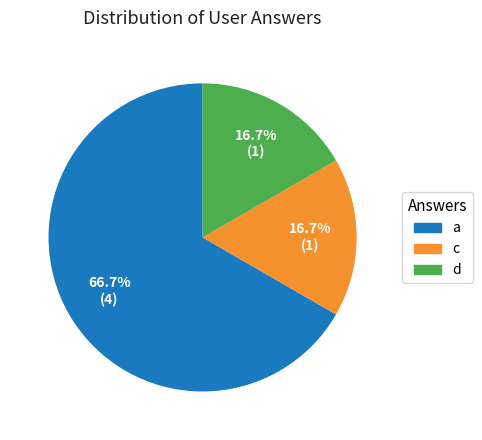

To the nearest percent, what portion does a represent?

67%